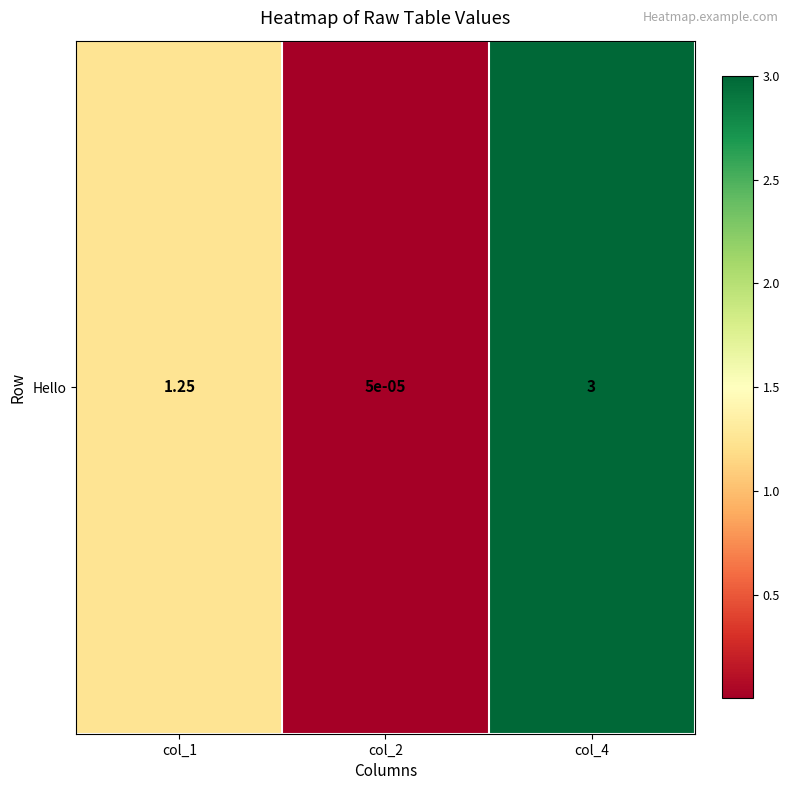

At which category does the chart reach its peak across all series?

col_4